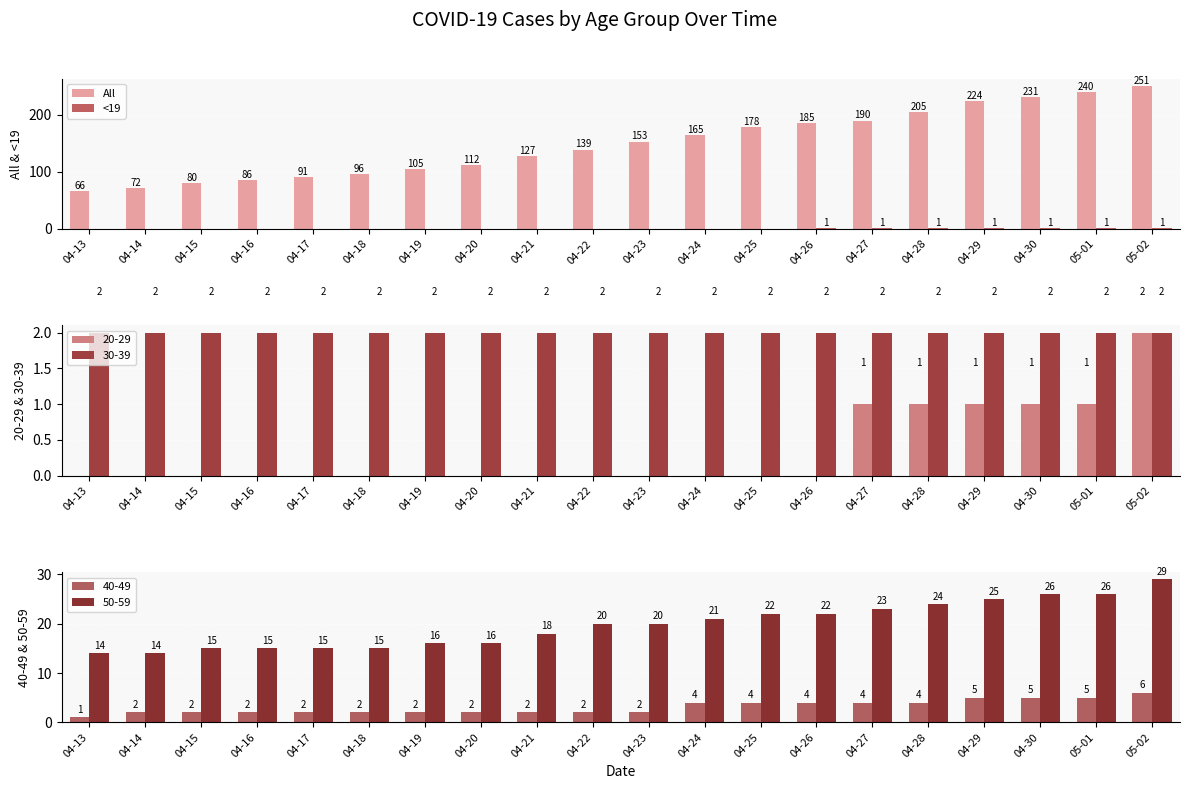

What is the maximum value shown in the chart?

251